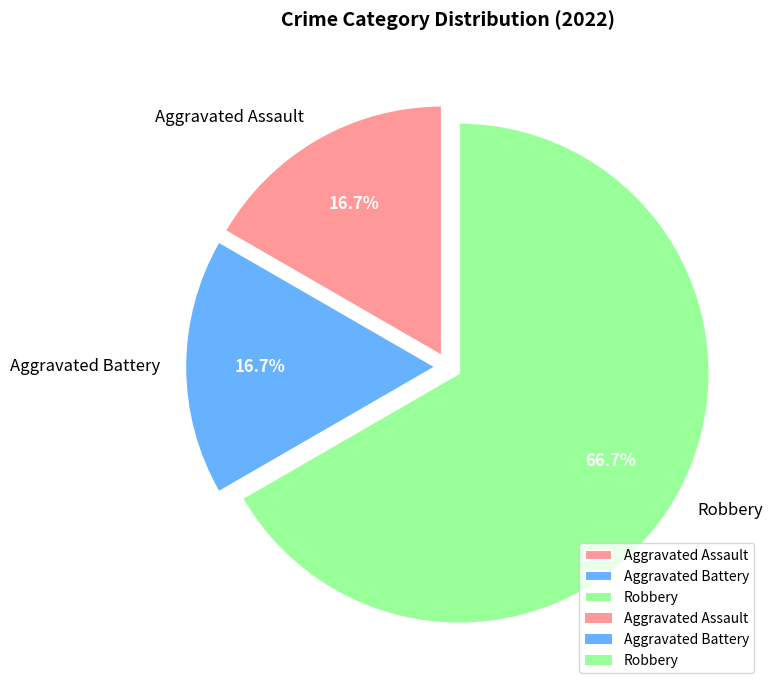

Is it true that Aggravated Battery is 17% of the pie?

True